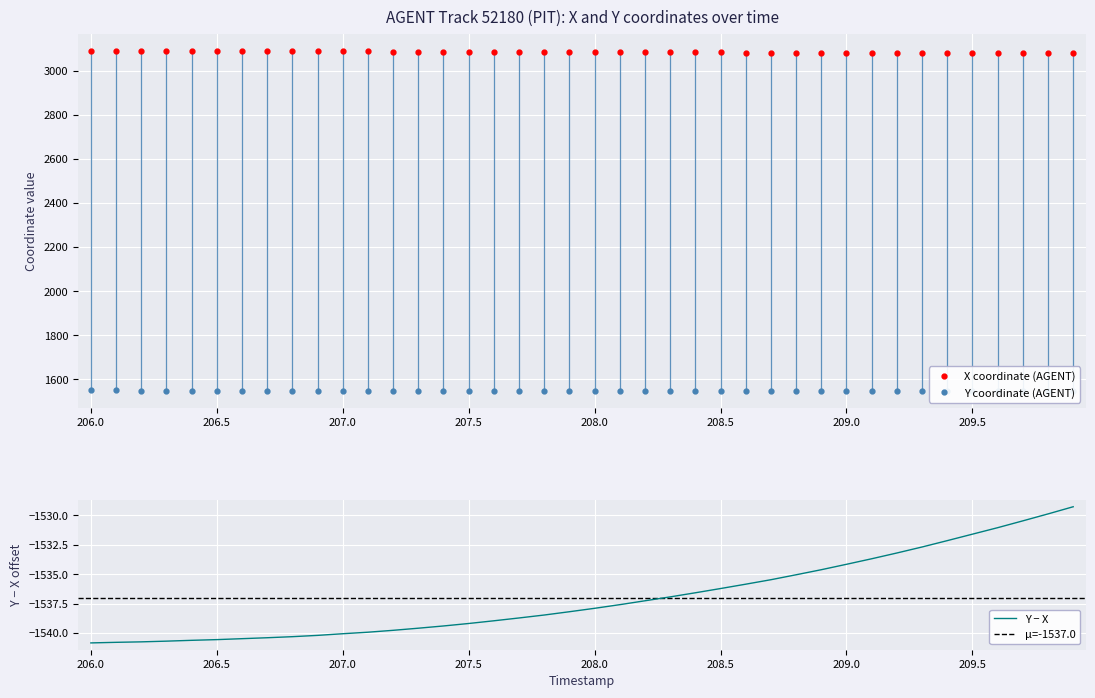

True or false: X and Y cross at least once.

False